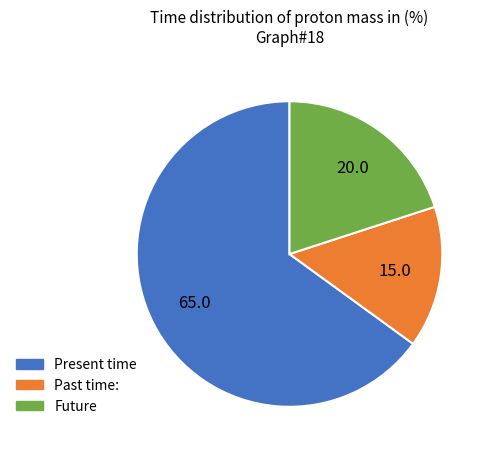

What is the majority slice?

Present time